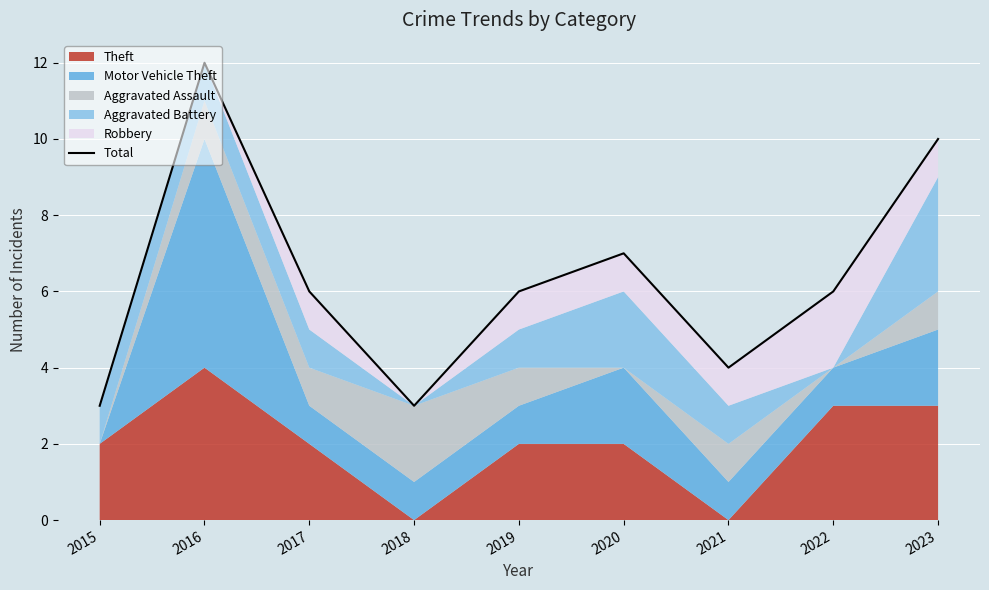

What is the average value?

6